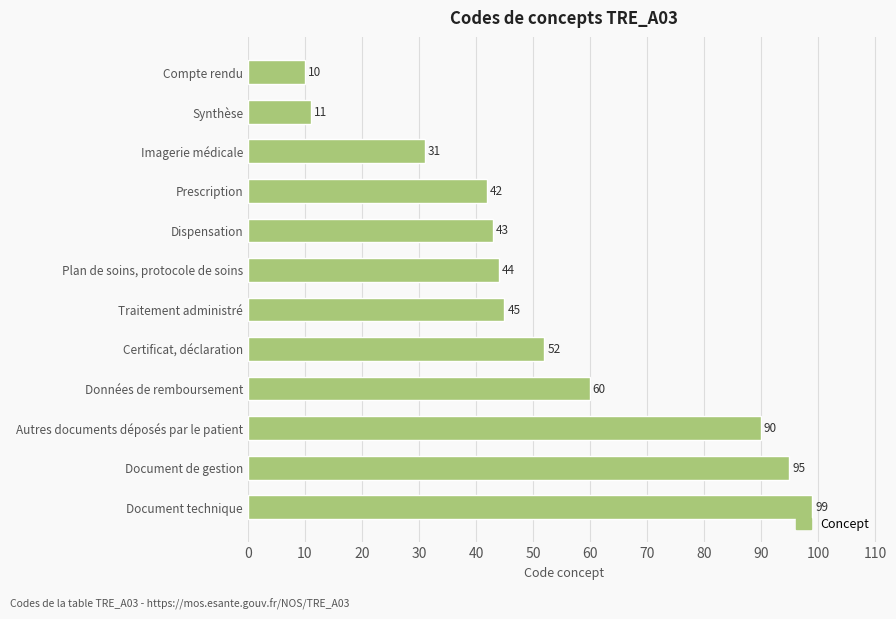

What is the approximate value at Document technique?

99